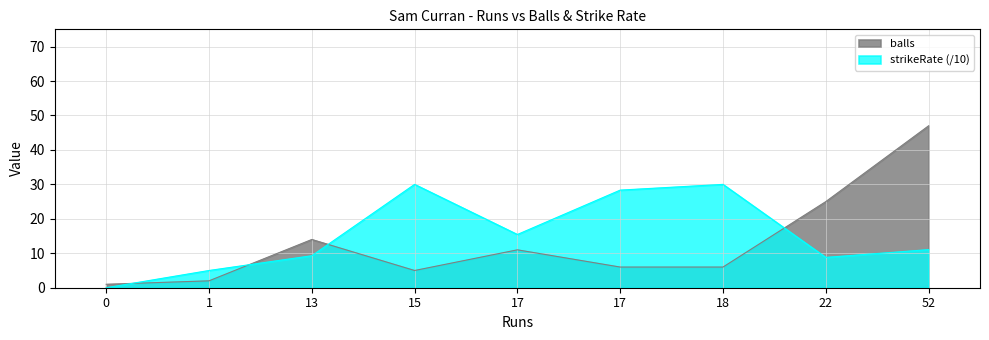

What is the value of the balls point at the 3rd from the left?

14.0